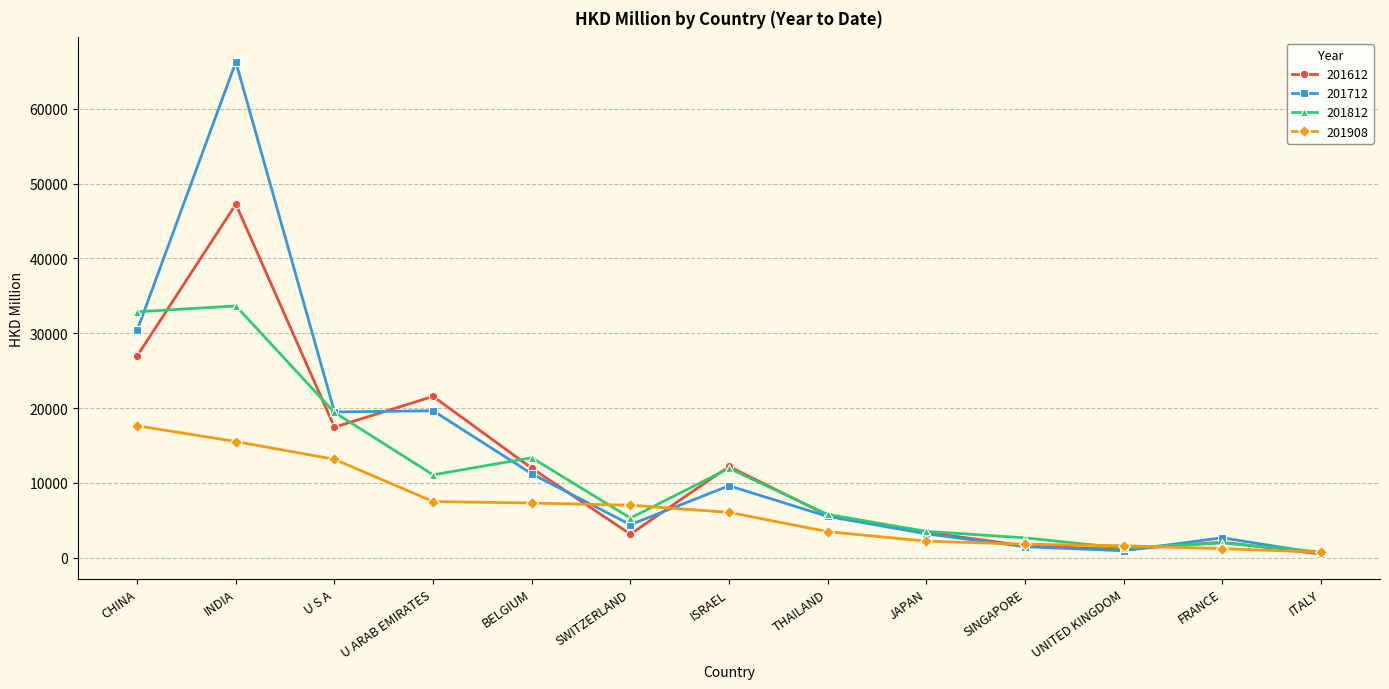

How many data points in 201712 are less than 5503?

6